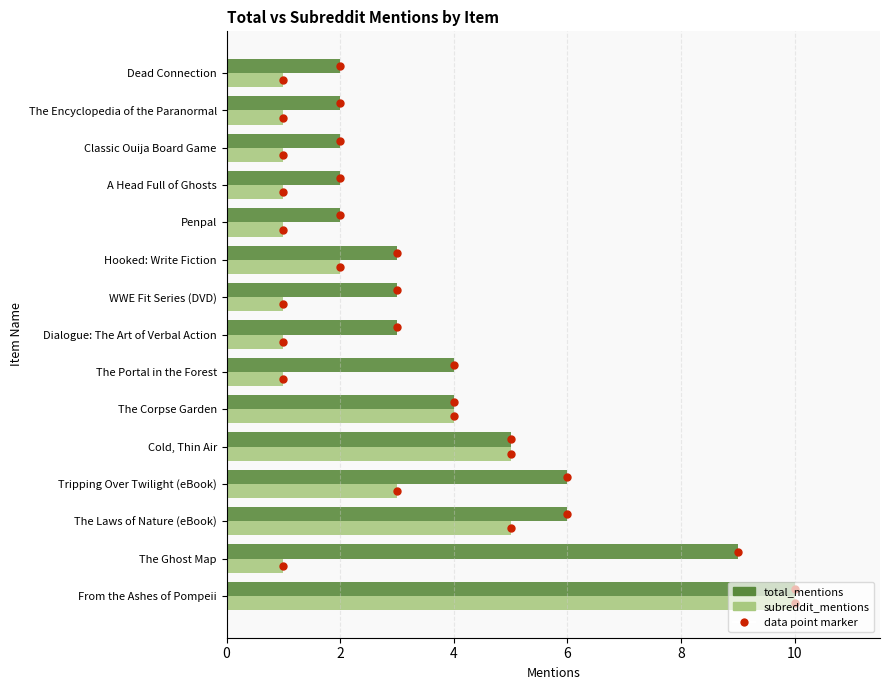

At The Portal in the Forest, list the series in order from largest to smallest.

total_mentions, subreddit_mentions